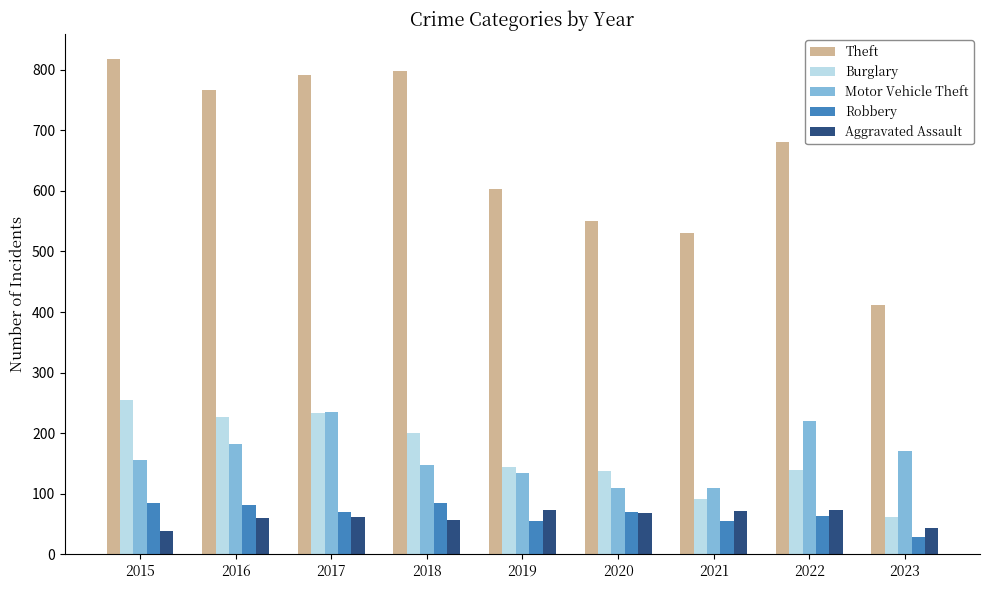

Rank the series at 2019 from lowest to highest value.

Robbery, Aggravated Assault, Motor Vehicle Theft, Burglary, Theft